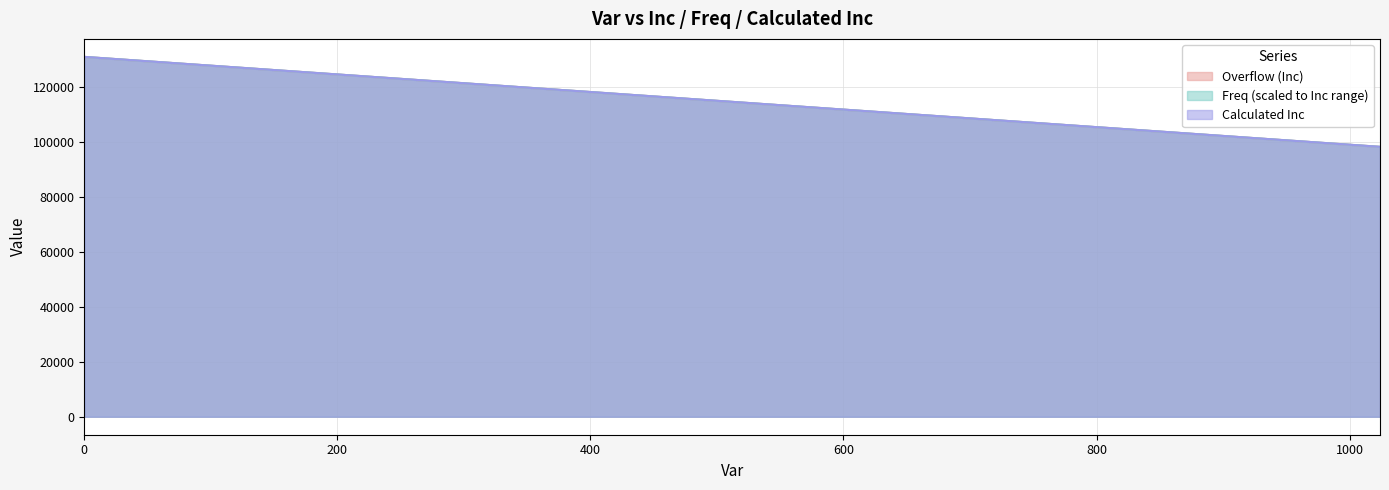

Where is Calculated Inc nearest to the value 114686?

512